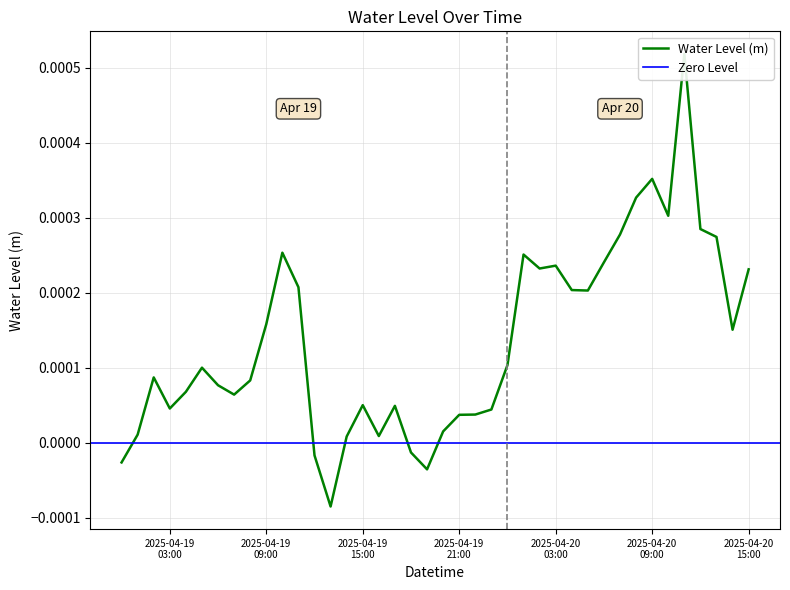

How many interior local valleys (lower than both neighbors) does the data have?

9